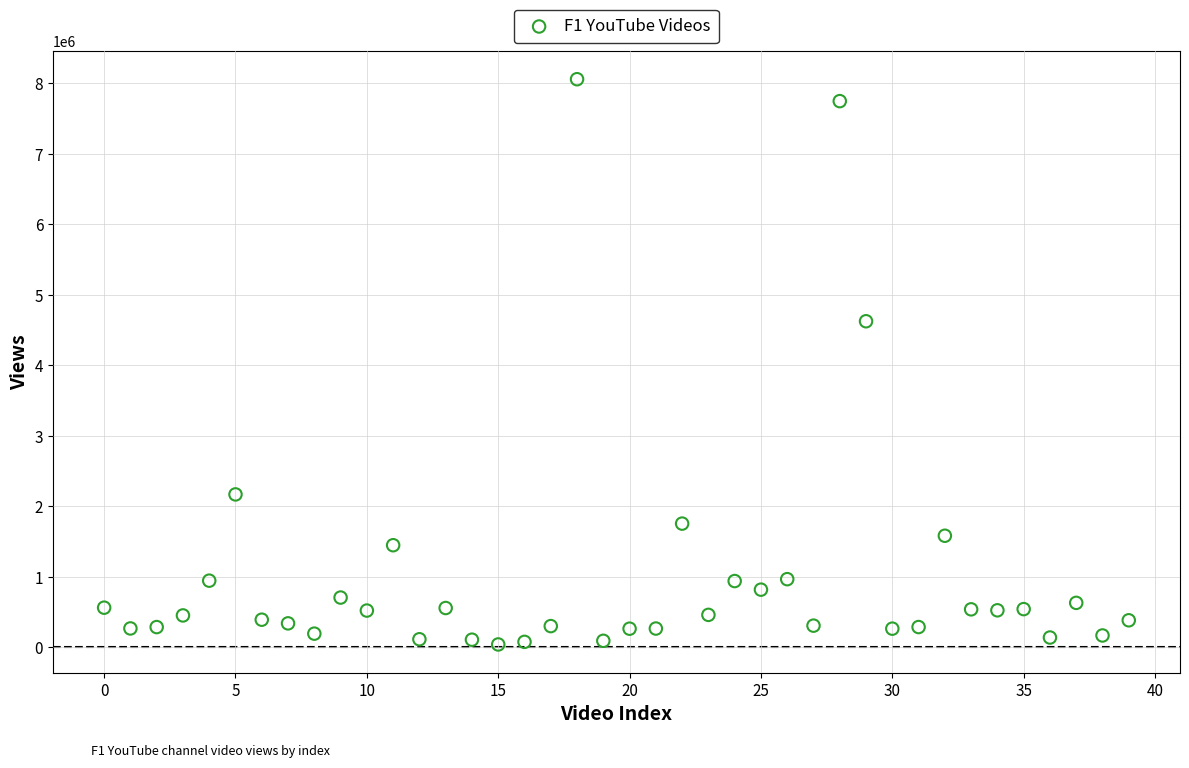

What Y value in the scatter plot is closest to 4049124?

4625084